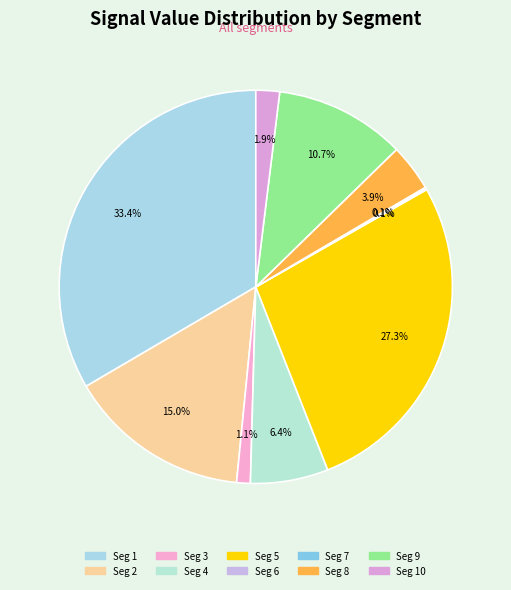

Count the number of slices in the pie.

10